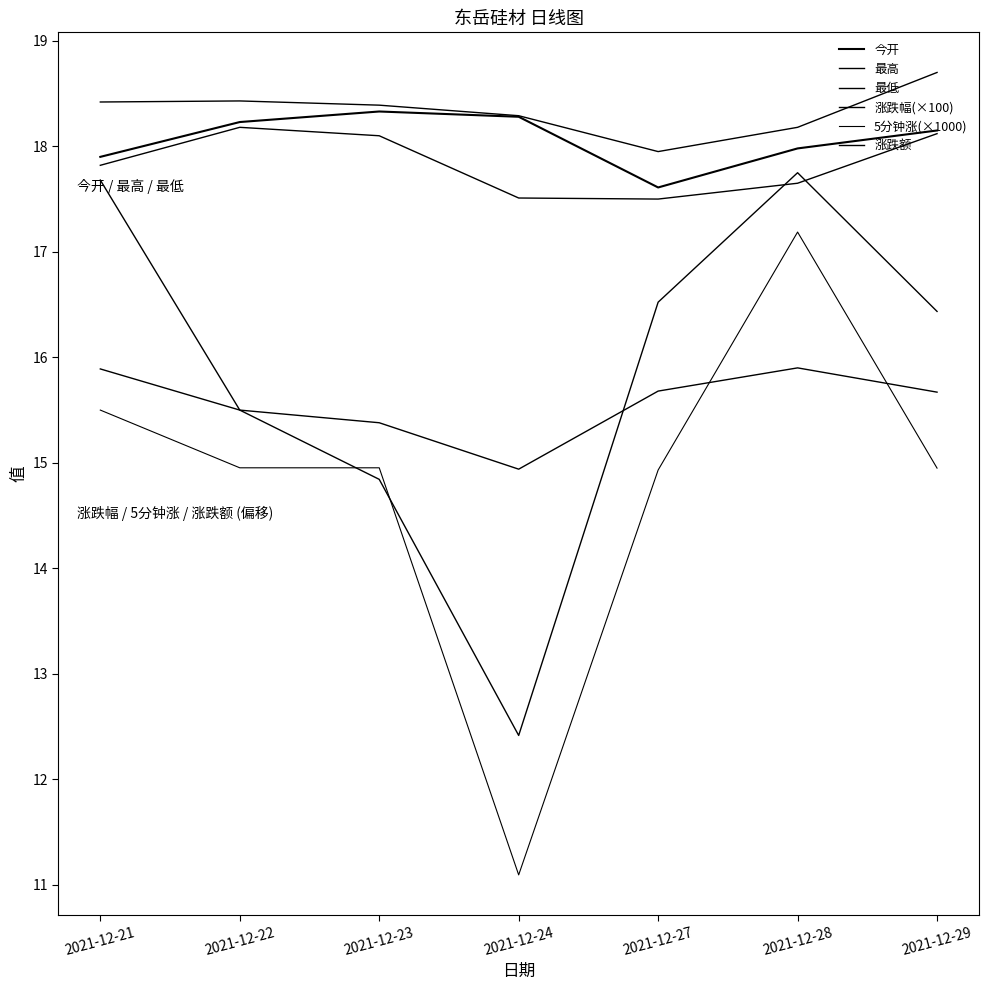

Does the chart have visible grid lines?

No